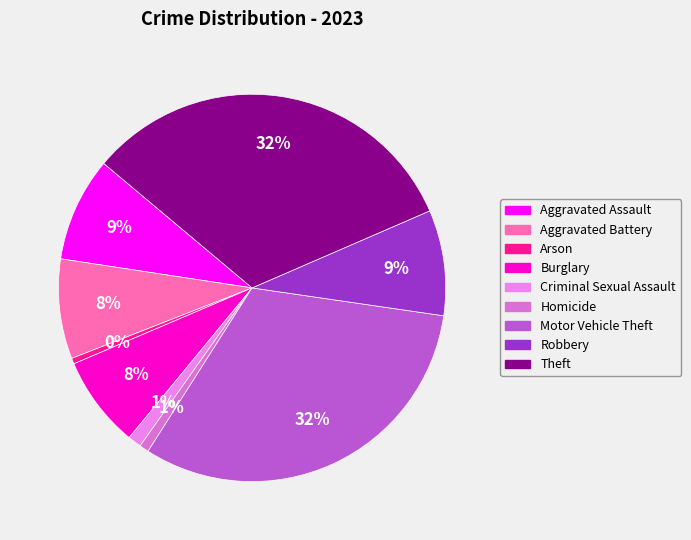

Which category has the biggest portion of the pie?

Theft